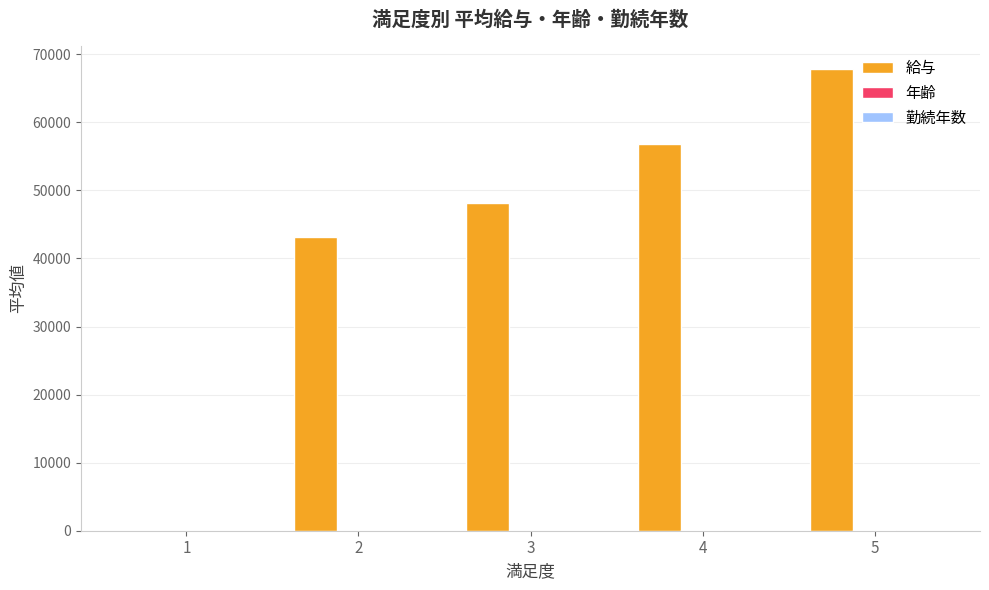

Between 3 and 4, which series saw the biggest shift?

給与